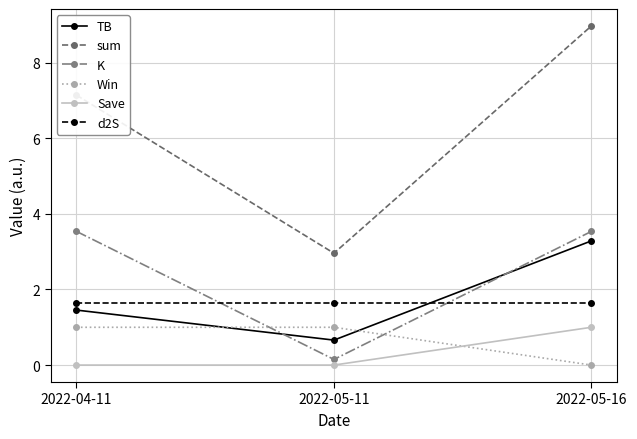

What is the spread (max minus min) of values at 2022-05-11?

3.0